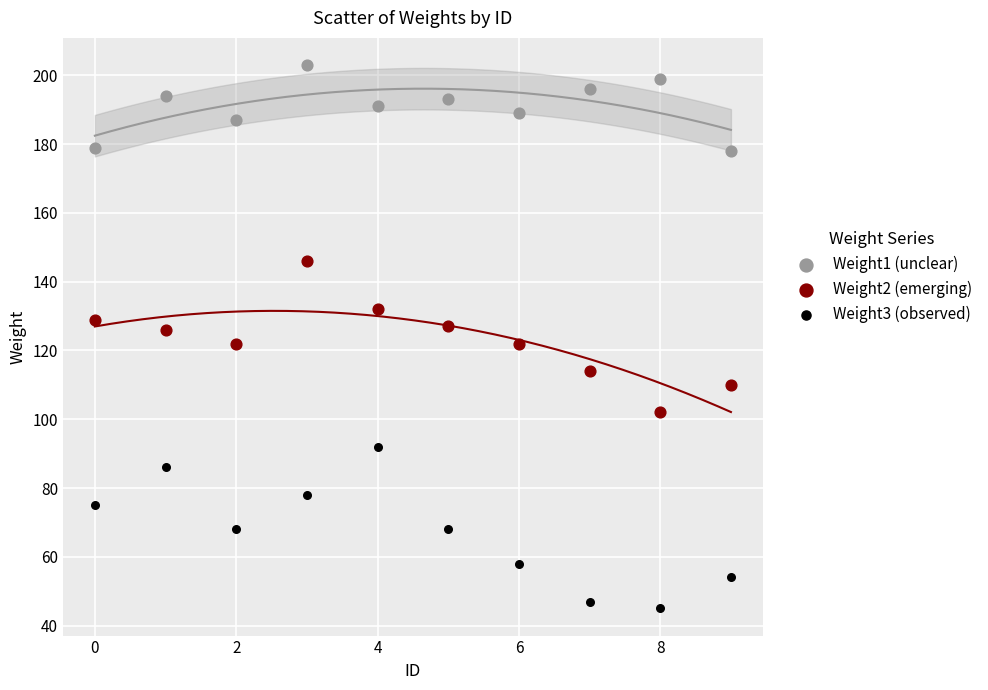

Which series reaches the maximum Y coordinate?

Weight1 (unclear)